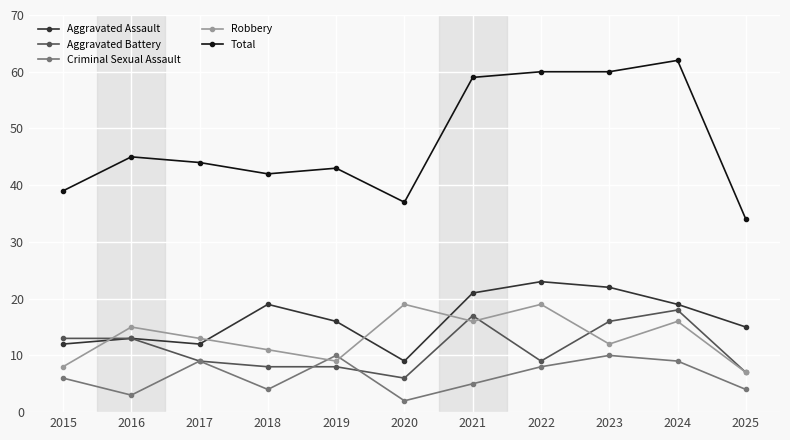

Which series has the largest range (max minus min)?

Total